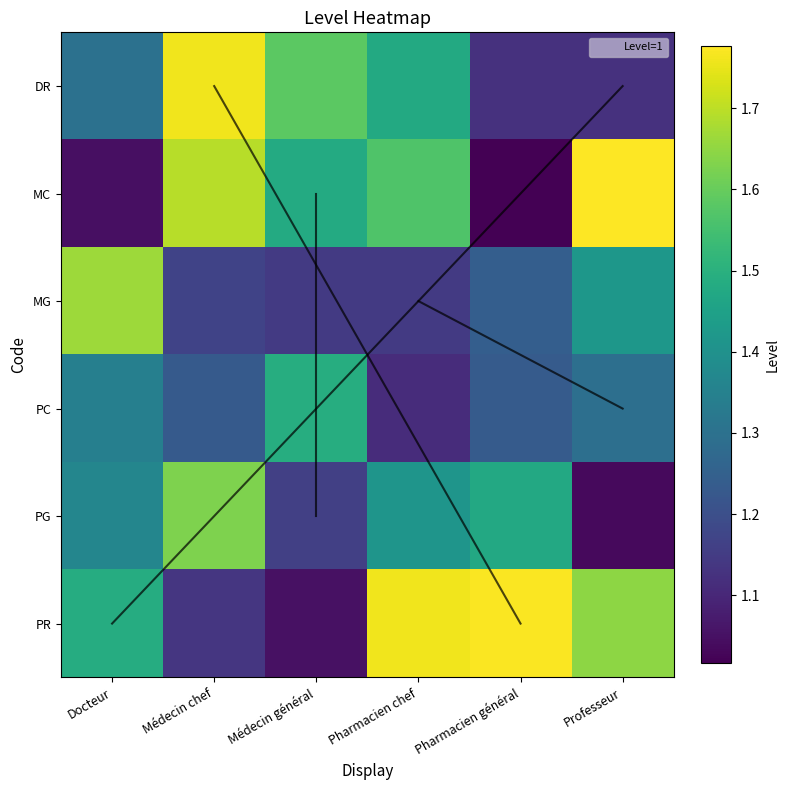

Reading right to left, transcribe all the data shown in this chart.

DR: Professeur=1.1	Pharmacien général=1.1	Pharmacien chef=1.5	Médecin général=1.6	Médecin chef=1.8	Docteur=1.3
MC: Professeur=1.8	Pharmacien général=1.0	Pharmacien chef=1.6	Médecin général=1.5	Médecin chef=1.7	Docteur=1.0
MG: Professeur=1.4	Pharmacien général=1.2	Pharmacien chef=1.1	Médecin général=1.1	Médecin chef=1.2	Docteur=1.7
PC: Professeur=1.3	Pharmacien général=1.2	Pharmacien chef=1.1	Médecin général=1.5	Médecin chef=1.2	Docteur=1.3
PG: Professeur=1.0	Pharmacien général=1.5	Pharmacien chef=1.4	Médecin général=1.2	Médecin chef=1.6	Docteur=1.4
PR: Professeur=1.6	Pharmacien général=1.8	Pharmacien chef=1.8	Médecin général=1.1	Médecin chef=1.1	Docteur=1.5